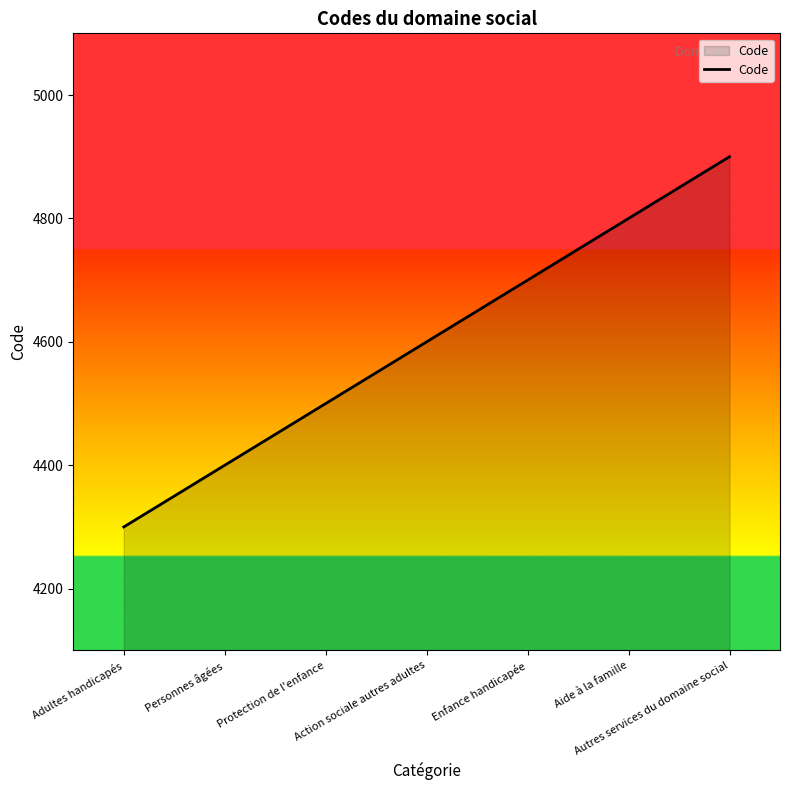

Reading left to right, extract all data points from this chart.

Adultes handicapés=4300	Personnes âgées=4400	Protection de l'enfance=4500	Action sociale autres adultes=4600	Enfance handicapée=4700	Aide à la famille=4800	Autres services du domaine social=4900